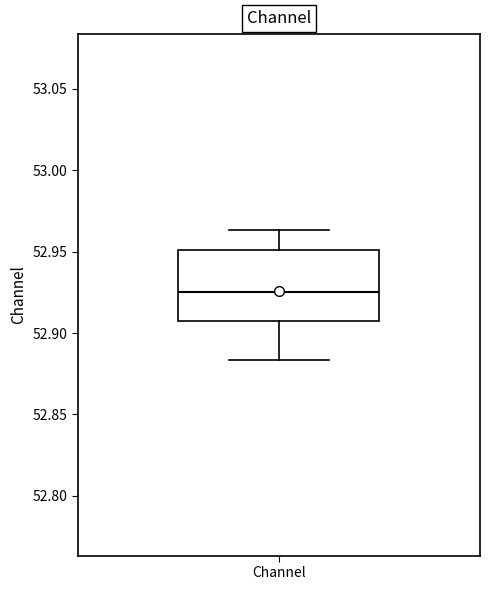

Where does the upper whisker of the box for Channel end on the y-axis? The values are not printed on the chart, so give them approximately, as read against the axis.

52.965